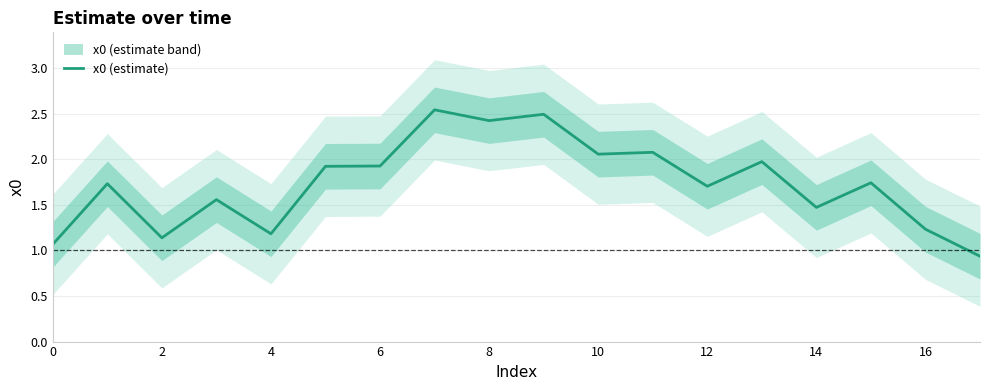

The value of x0 (estimate) at 12 is 1.7. True or false?

True